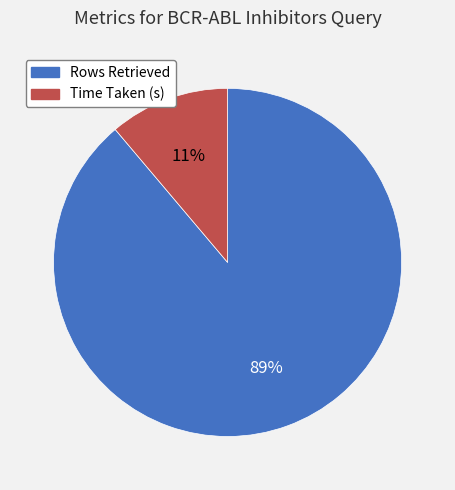

Rank the categories by value from lowest to highest.

Time Taken (s), Rows Retrieved